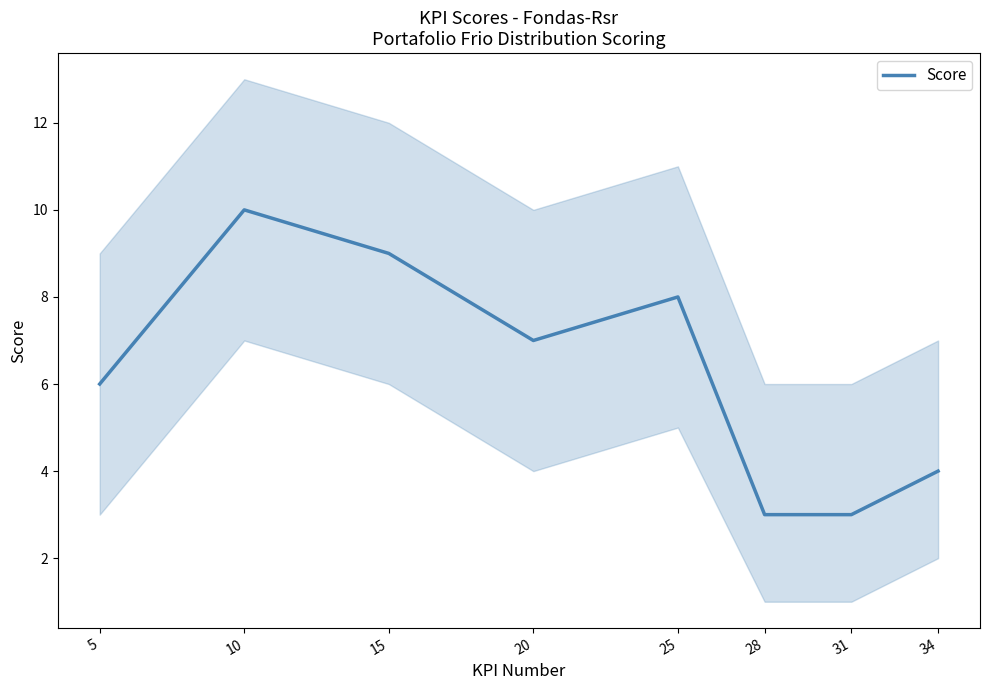

At which label is the value closest to 6?

5